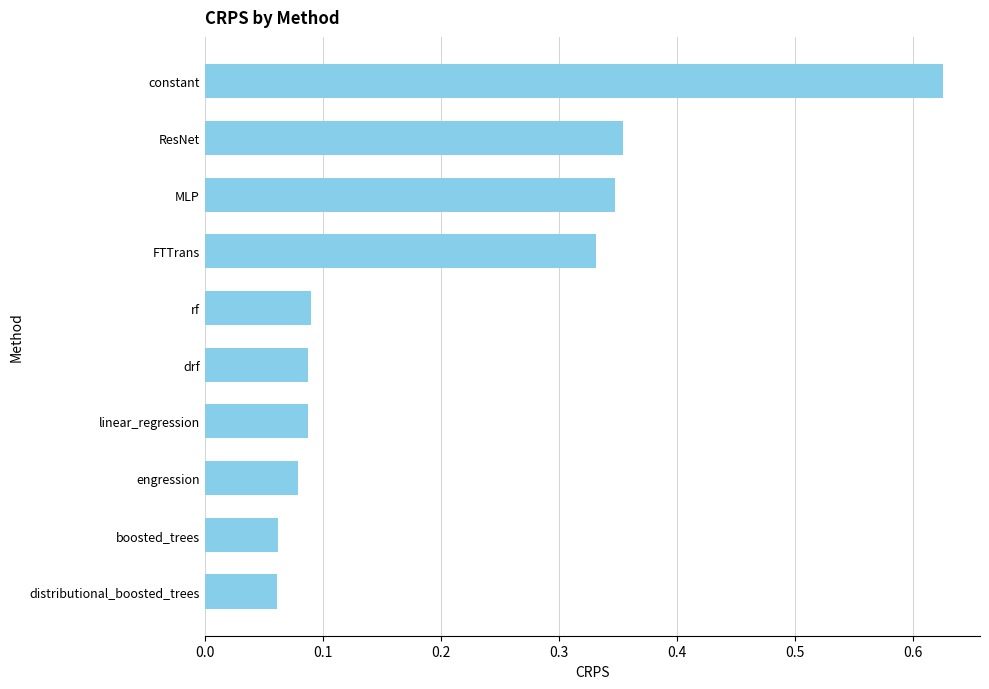

Which label corresponds to the largest value in the chart?

constant